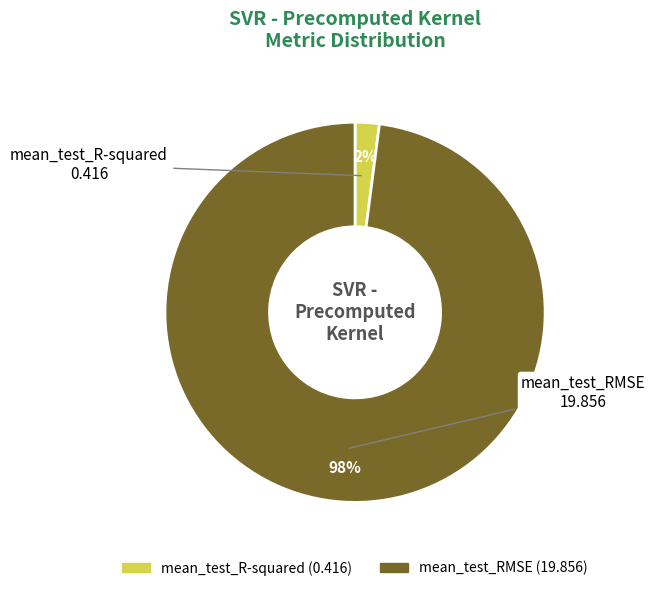

What is the smallest slice in the pie chart?

mean_test_R-squared